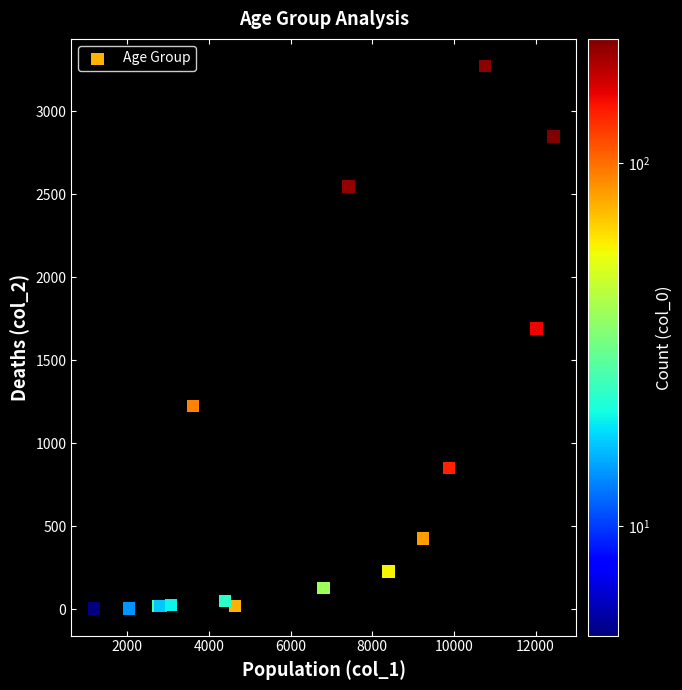

What Y value in the scatter plot is closest to 1638?

1690